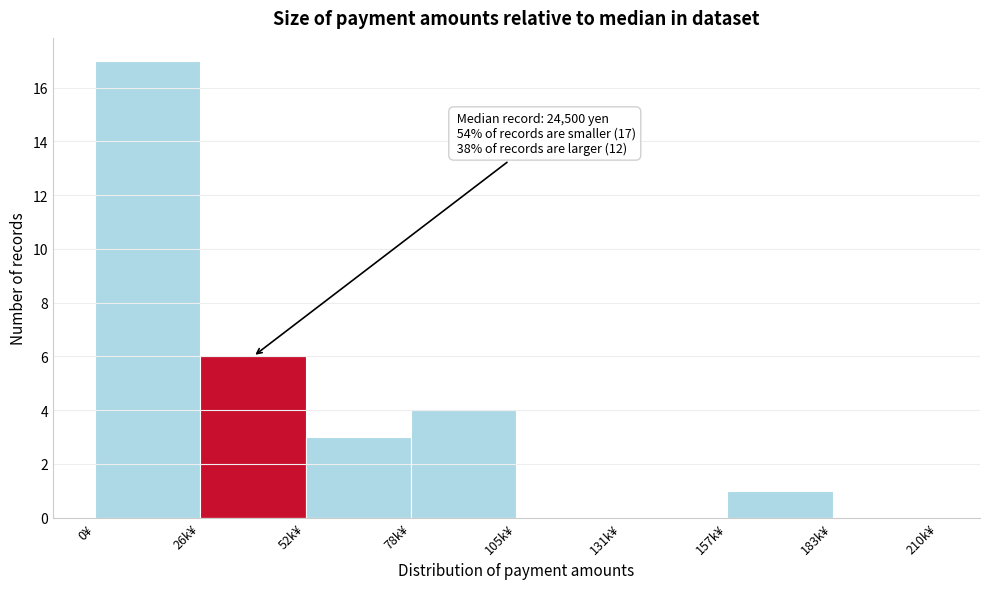

Reading left to right, extract all data points from this chart.

0¥=17	26k¥=6	52k¥=3	78k¥=4	105k¥=0	131k¥=0	157k¥=1	183k¥=0